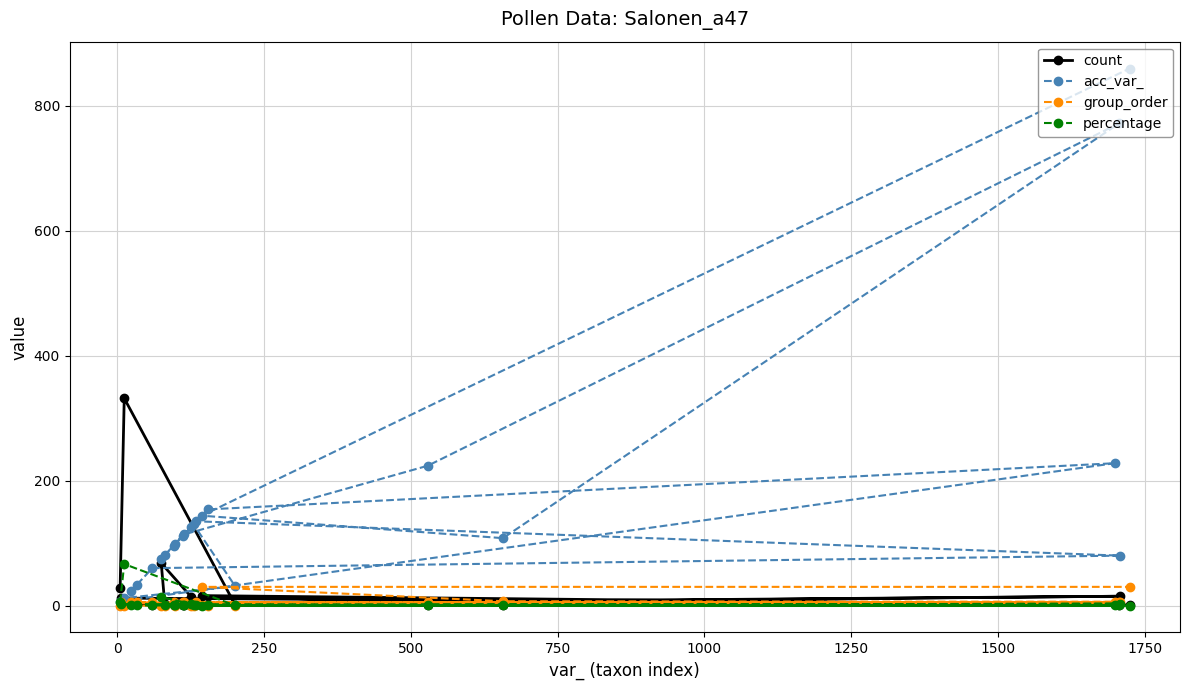

Which series has the widest spread of values?

acc_var_